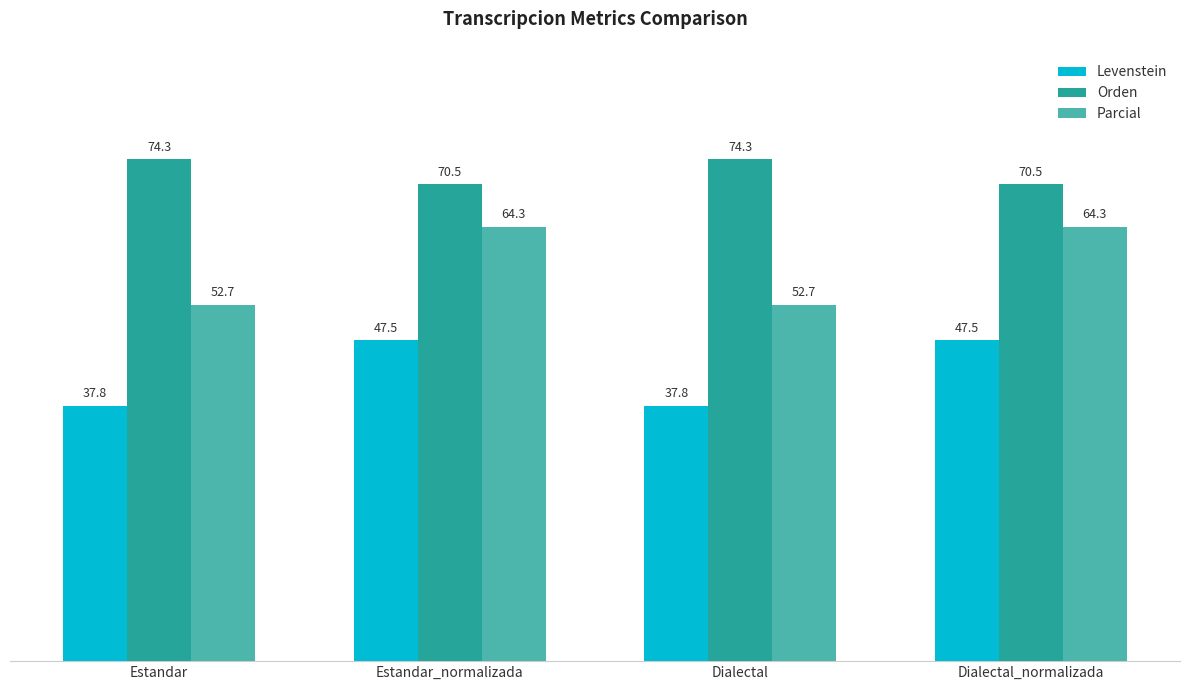

What is the label of the 3rd bar from the left?

Dialectal